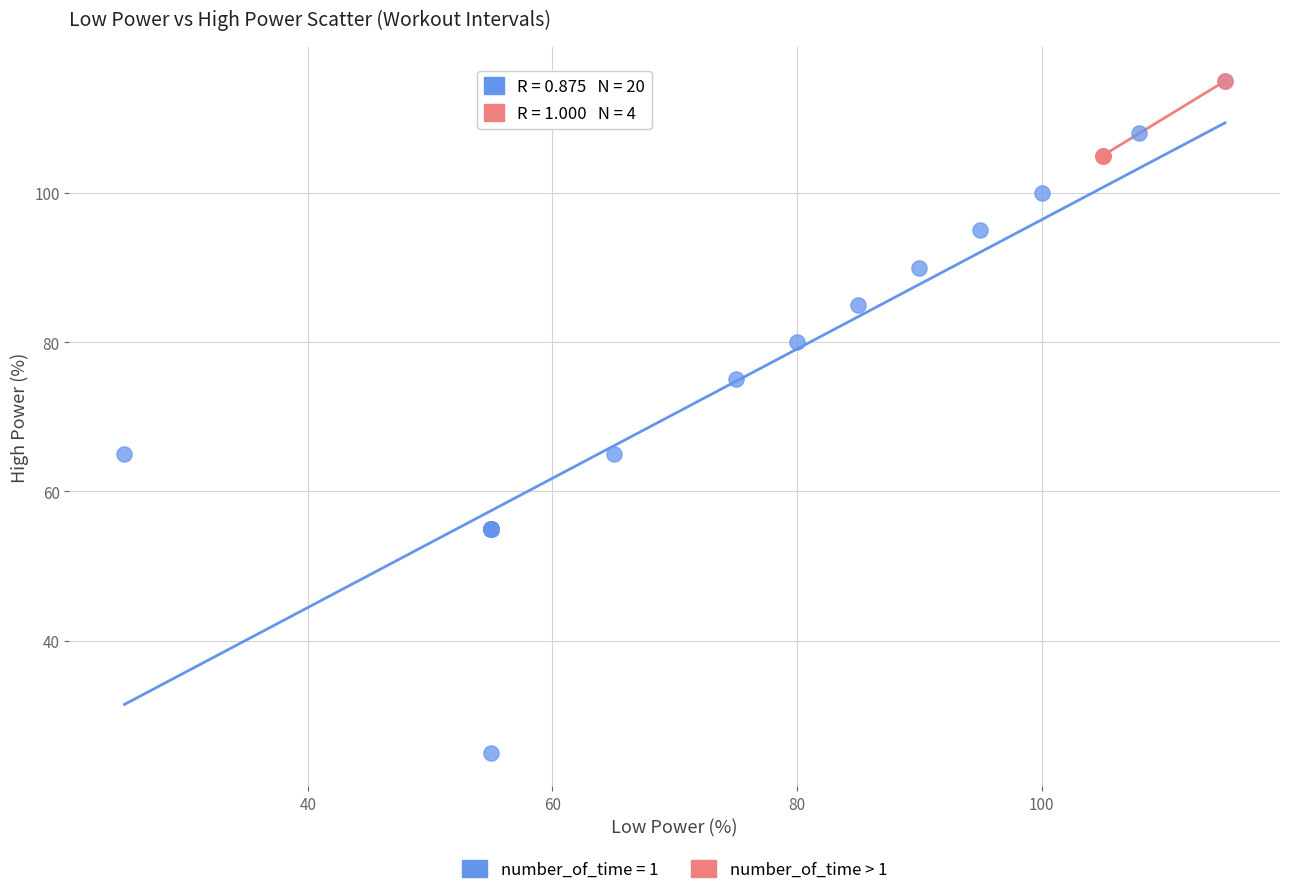

Which series has the widest spread of Y values?

number_of_time = 1